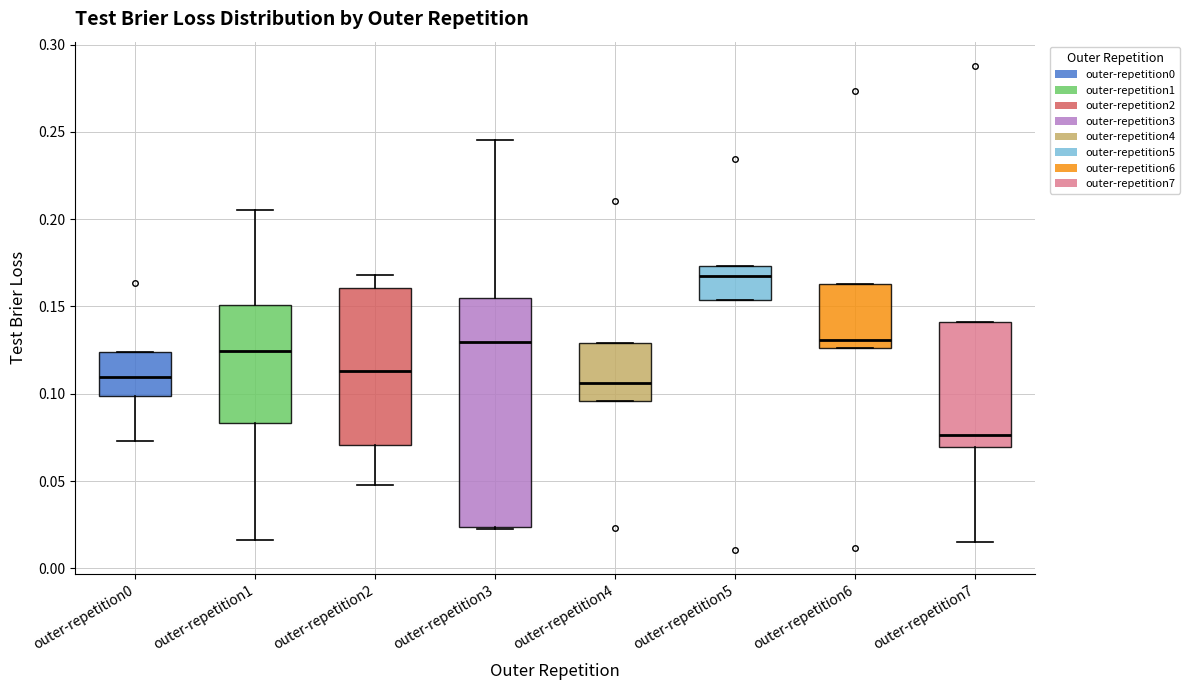

Which box's median line is the highest?

outer-repetition5